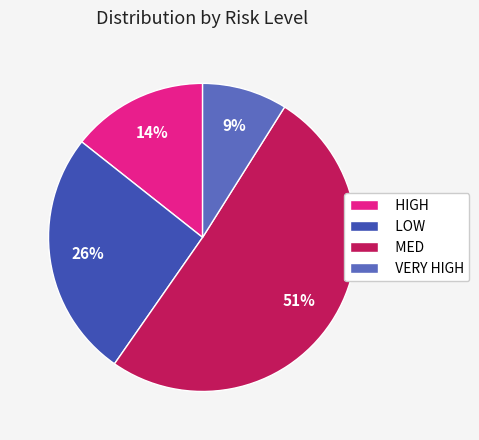

Rank the categories by value from highest to lowest.

MED, LOW, HIGH, VERY HIGH